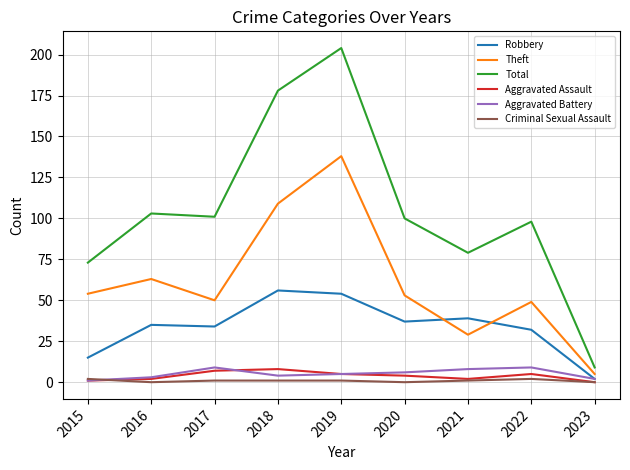

The Aggravated Battery series shows 3 at 2016. True or false?

True